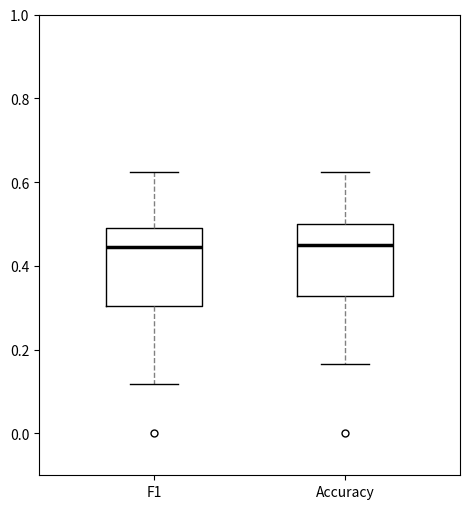

Reading left to right, read every box against the y-axis: the position of its median line, the range the box covers, and the ends of its whiskers. The values are not printed on the chart, so give them approximately, as read against the axis.

F1: median 0.44, box 0.30 to 0.50, whiskers 0.12 to 0.62
Accuracy: median 0.44, box 0.32 to 0.50, whiskers 0.16 to 0.62